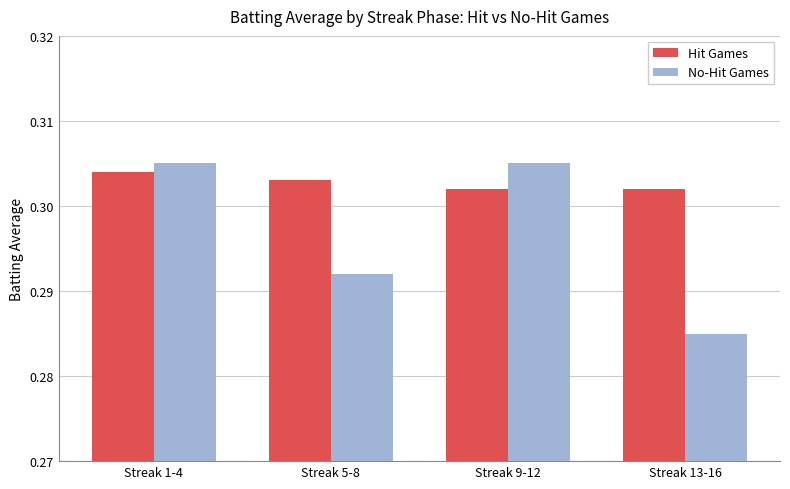

Which series has the largest total across all categories?

Hit Games